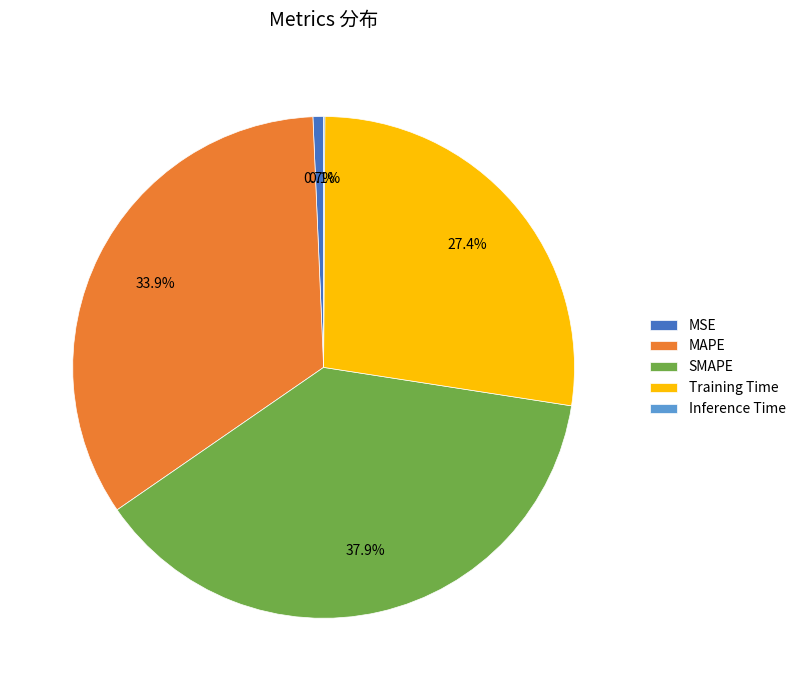

Do MSE and Training Time together represent more than half of the pie?

No